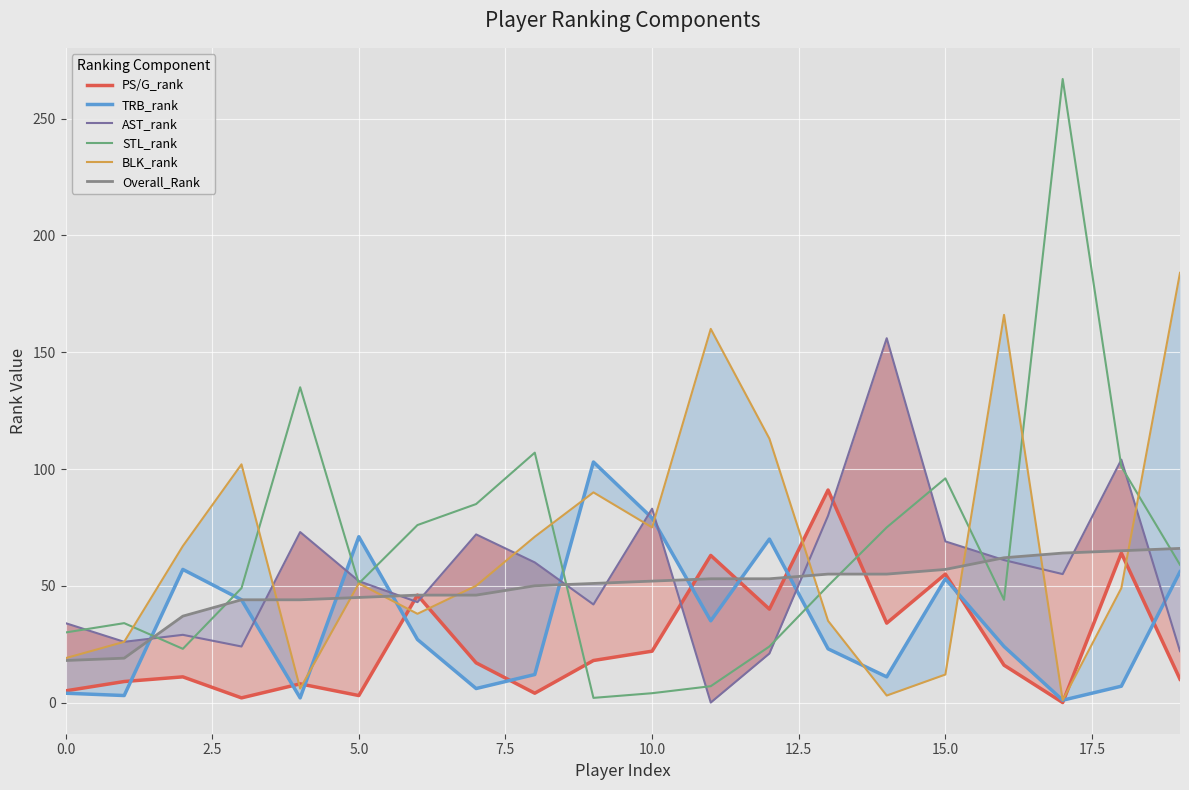

True or false: STL_rank has more than 0 points higher than both neighbors.

True